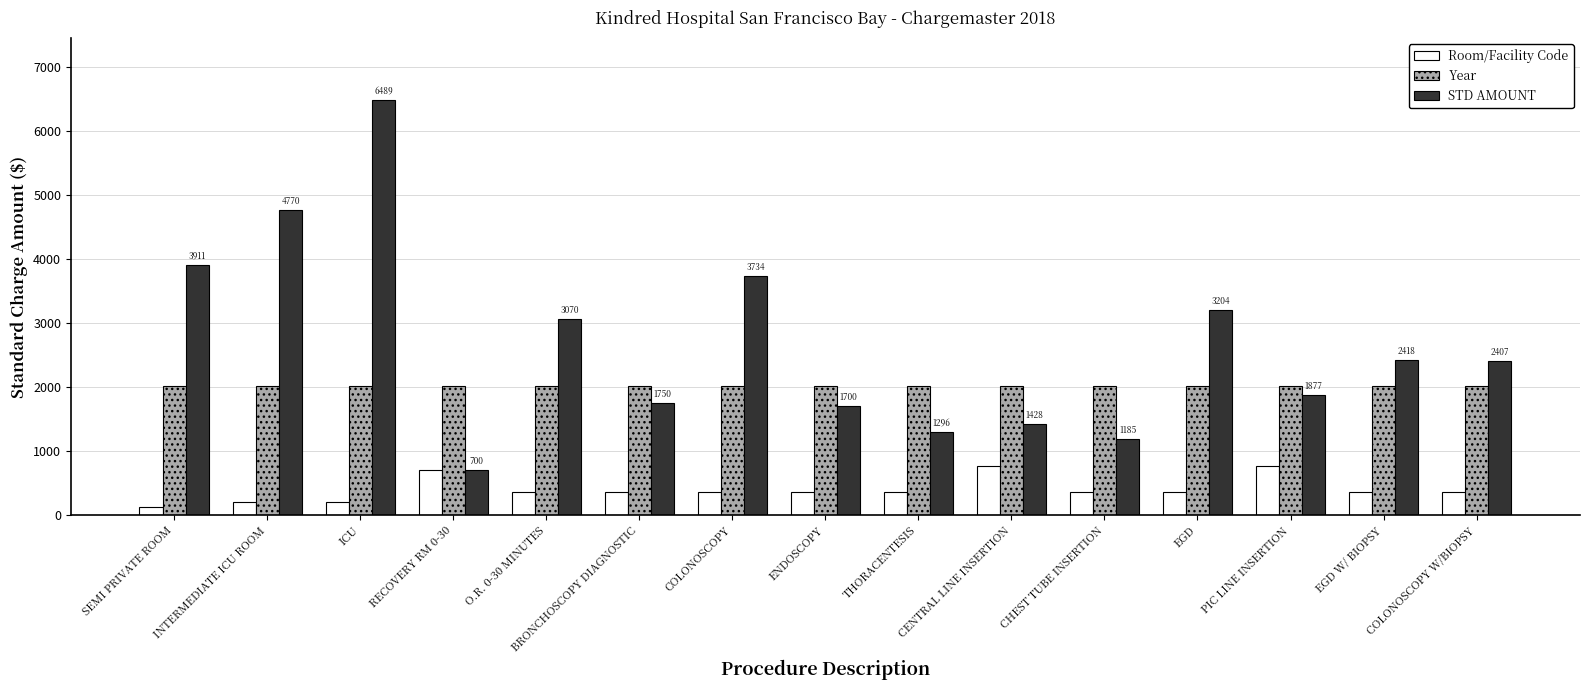

What position from the right is SEMI PRIVATE ROOM?

15